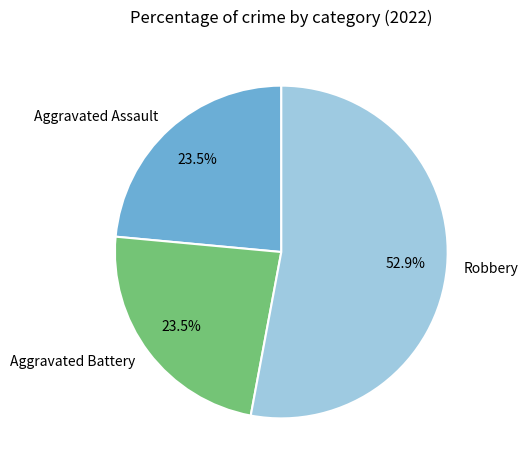

Approximately how many times larger is the value at Aggravated Assault compared to Aggravated Battery?

1.0